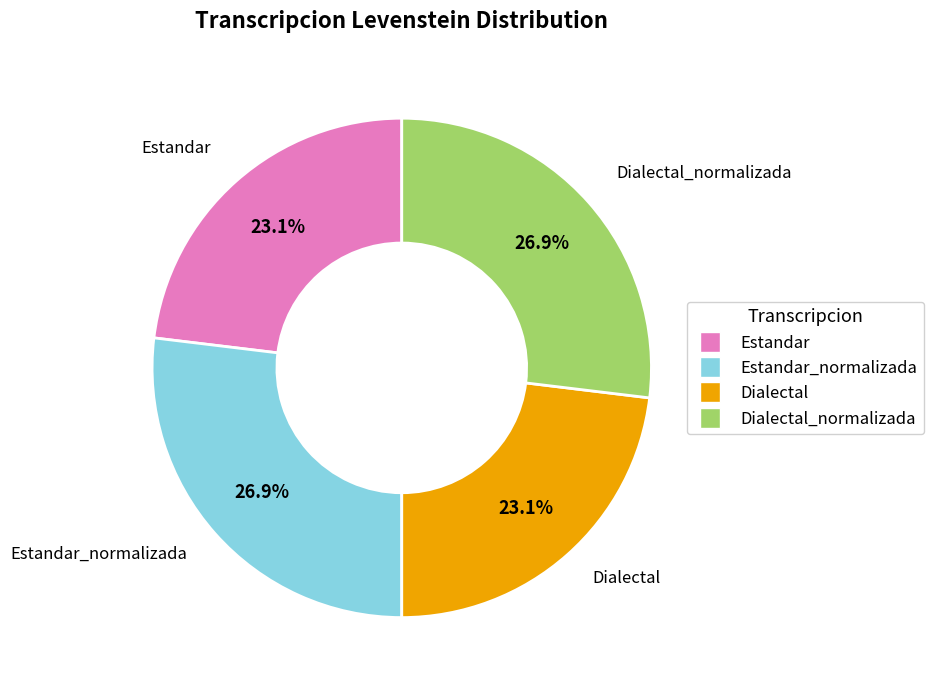

How many segments does this pie chart have?

4